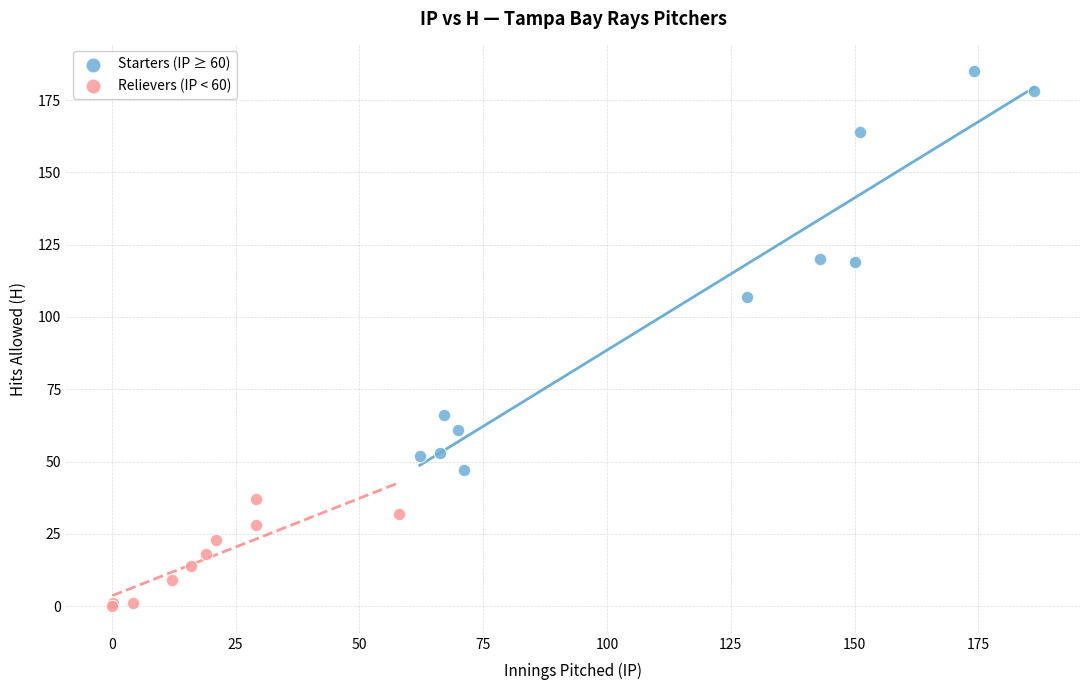

Which series contains the lowest Y value?

Relievers (IP < 60)